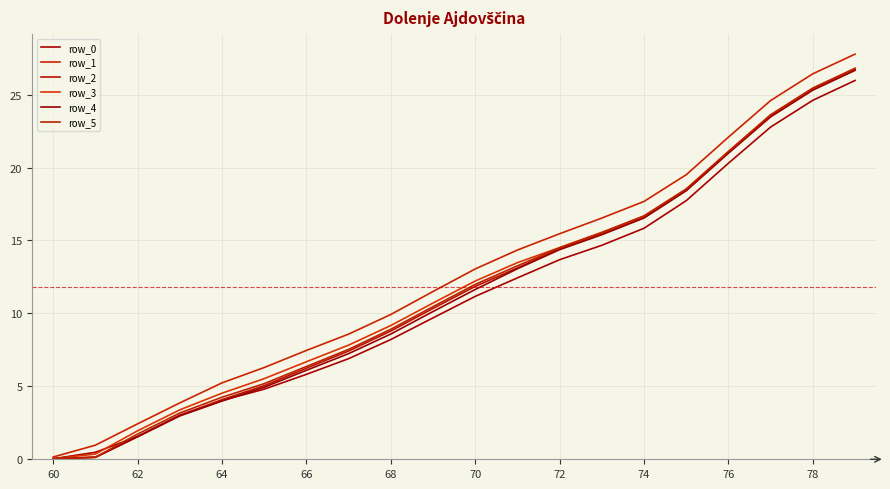

Does the chart have visible grid lines?

Yes